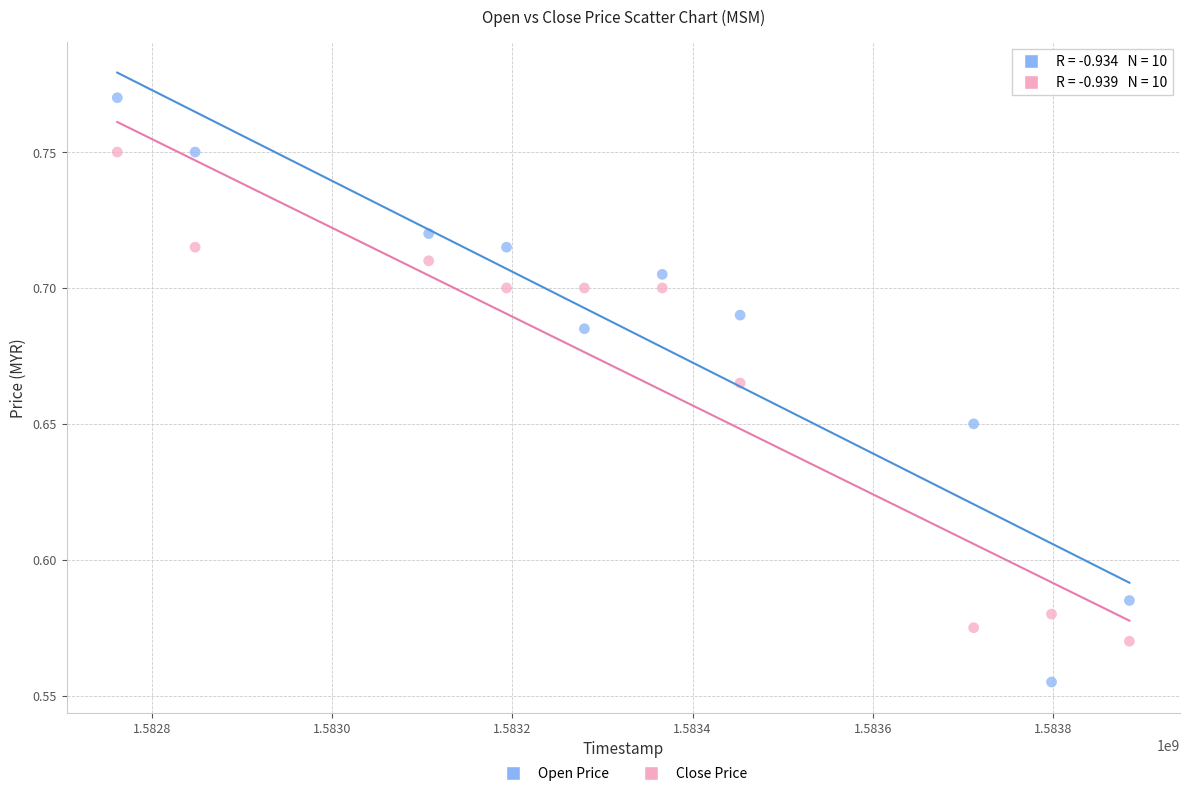

Across all data points, what is the range of X values (max minus min)?

1123200.0